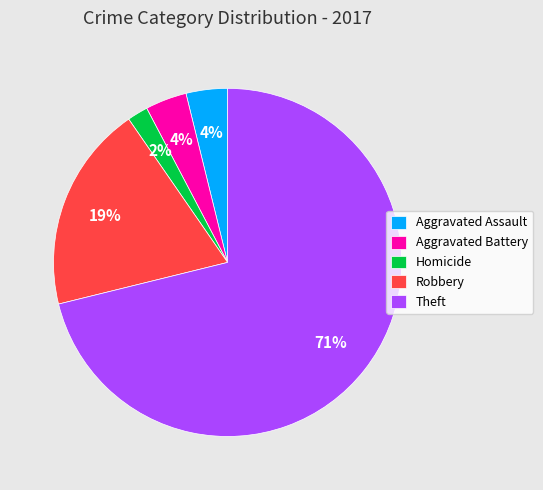

Approximately how many times larger is the value at Theft compared to Robbery?

3.7